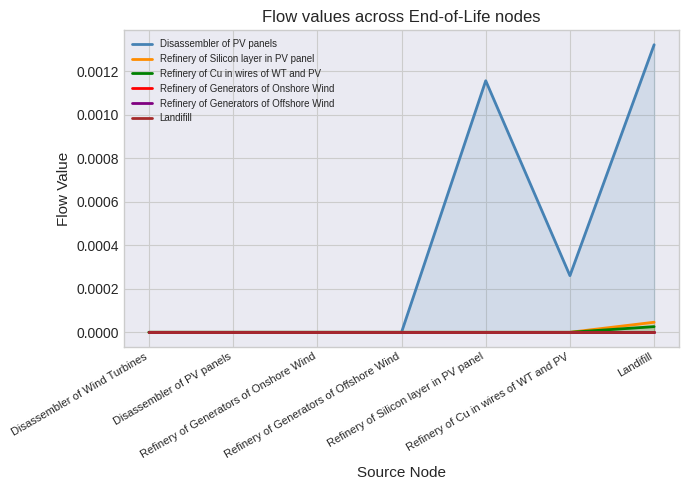

What are all the series names shown in the legend?

Disassembler of PV panels, Refinery of Silicon layer in PV panel, Refinery of Cu in wires of WT and PV, Refinery of Generators of Onshore Wind, Refinery of Generators of Offshore Wind, Landifill